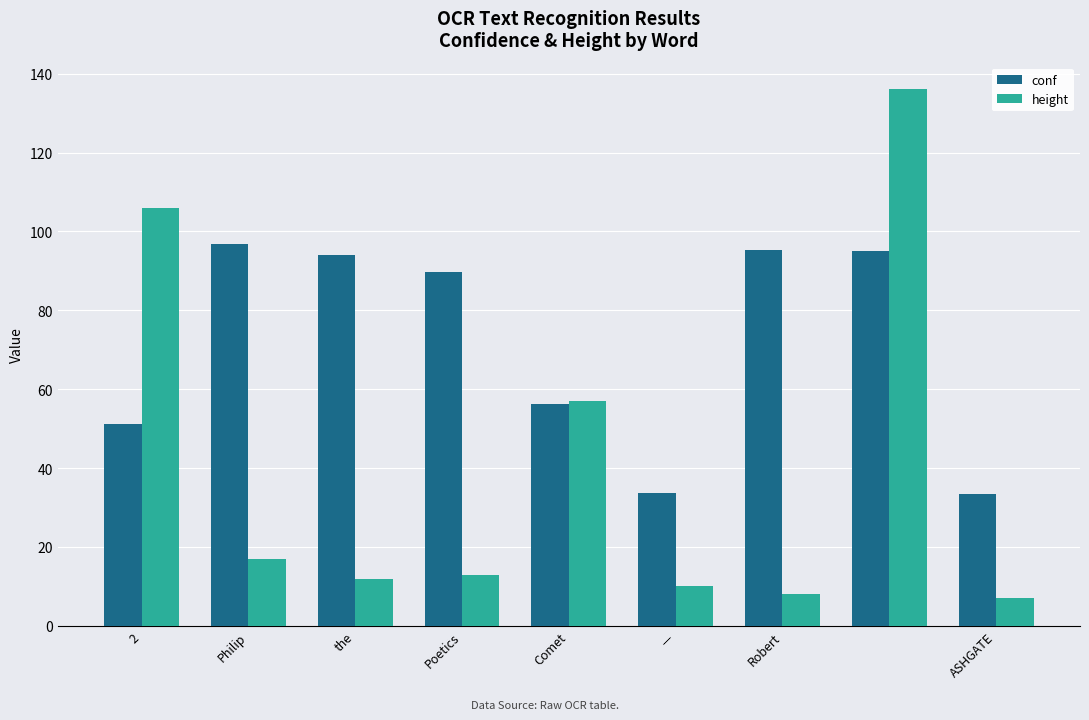

Count the number of categories in the chart.

9